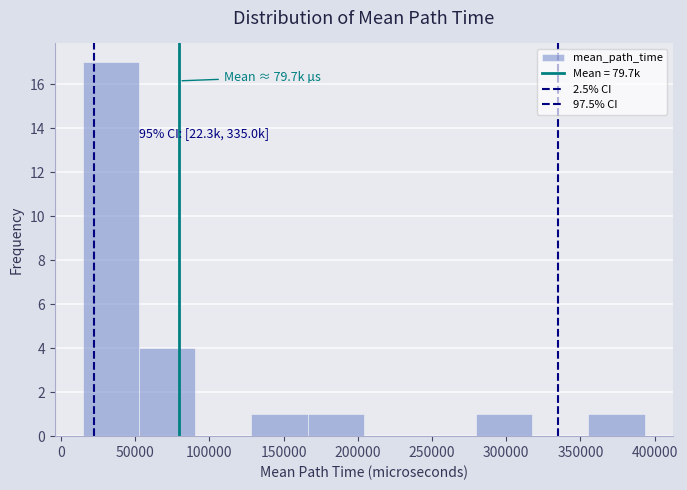

Over which range of the x-axis is the bar tallest?

15000 to 55000